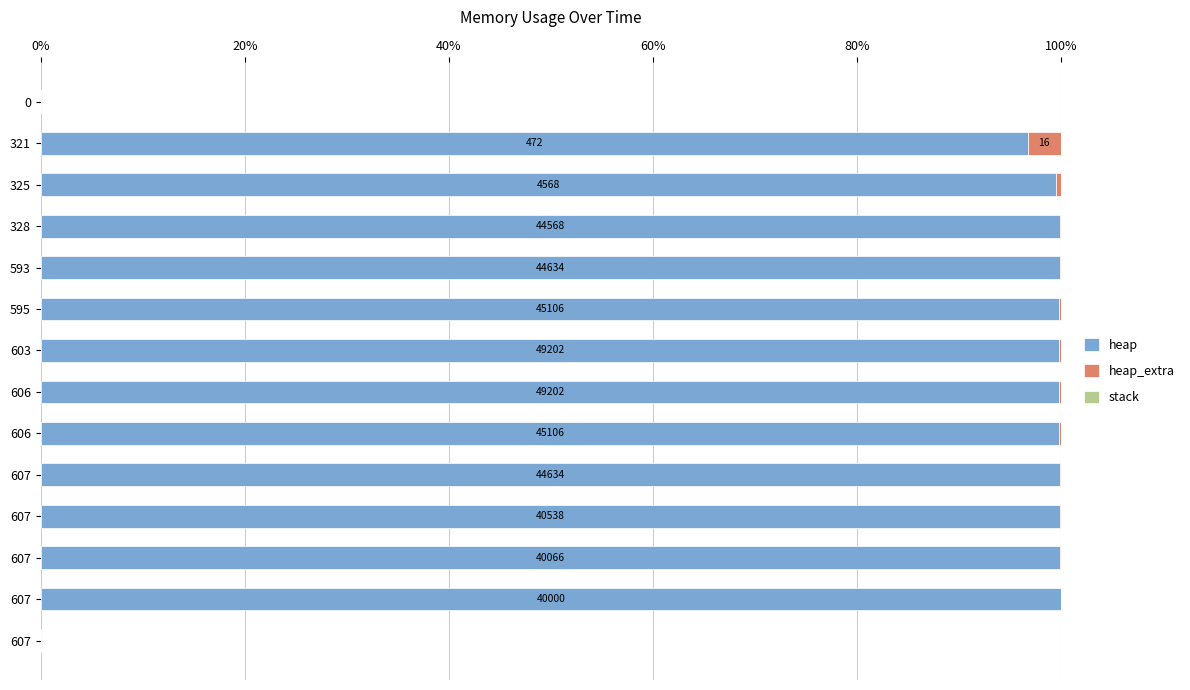

How many distinct data groups are displayed?

2